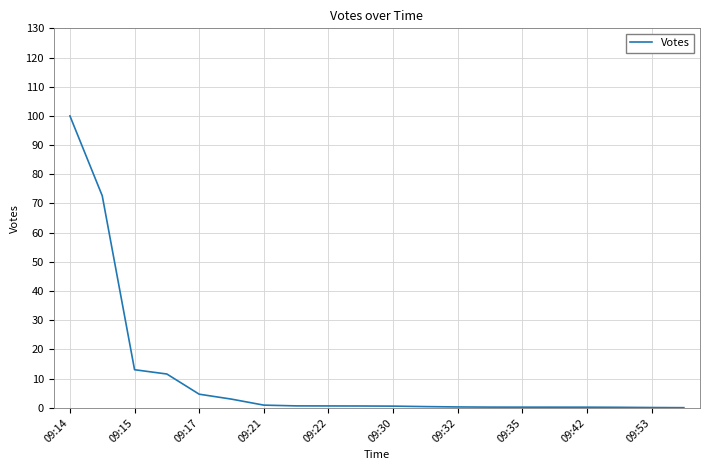

What is the difference between the maximum and minimum values?

99.9